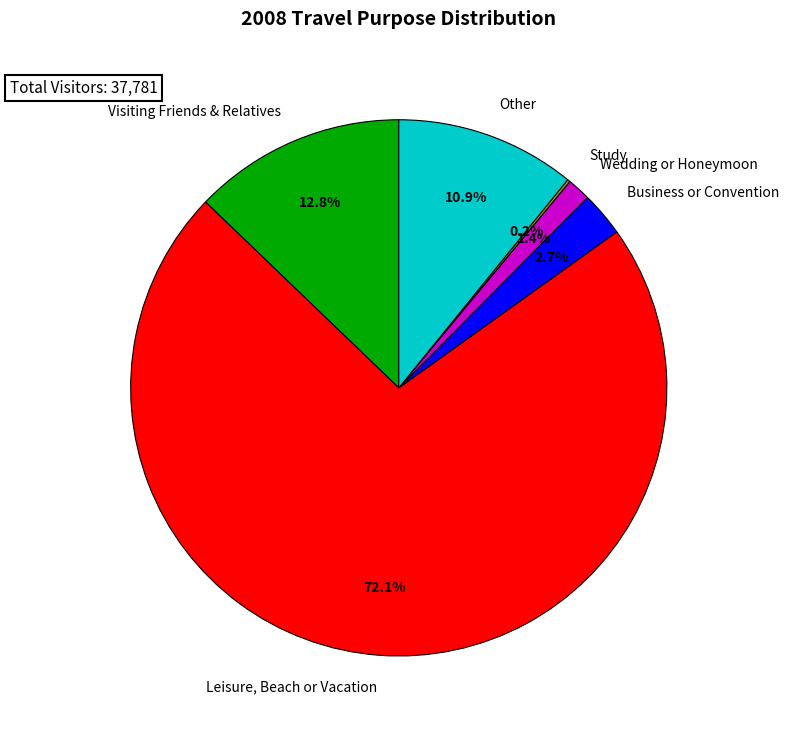

Which has a higher value, Wedding or Honeymoon or Business or Convention?

Business or Convention